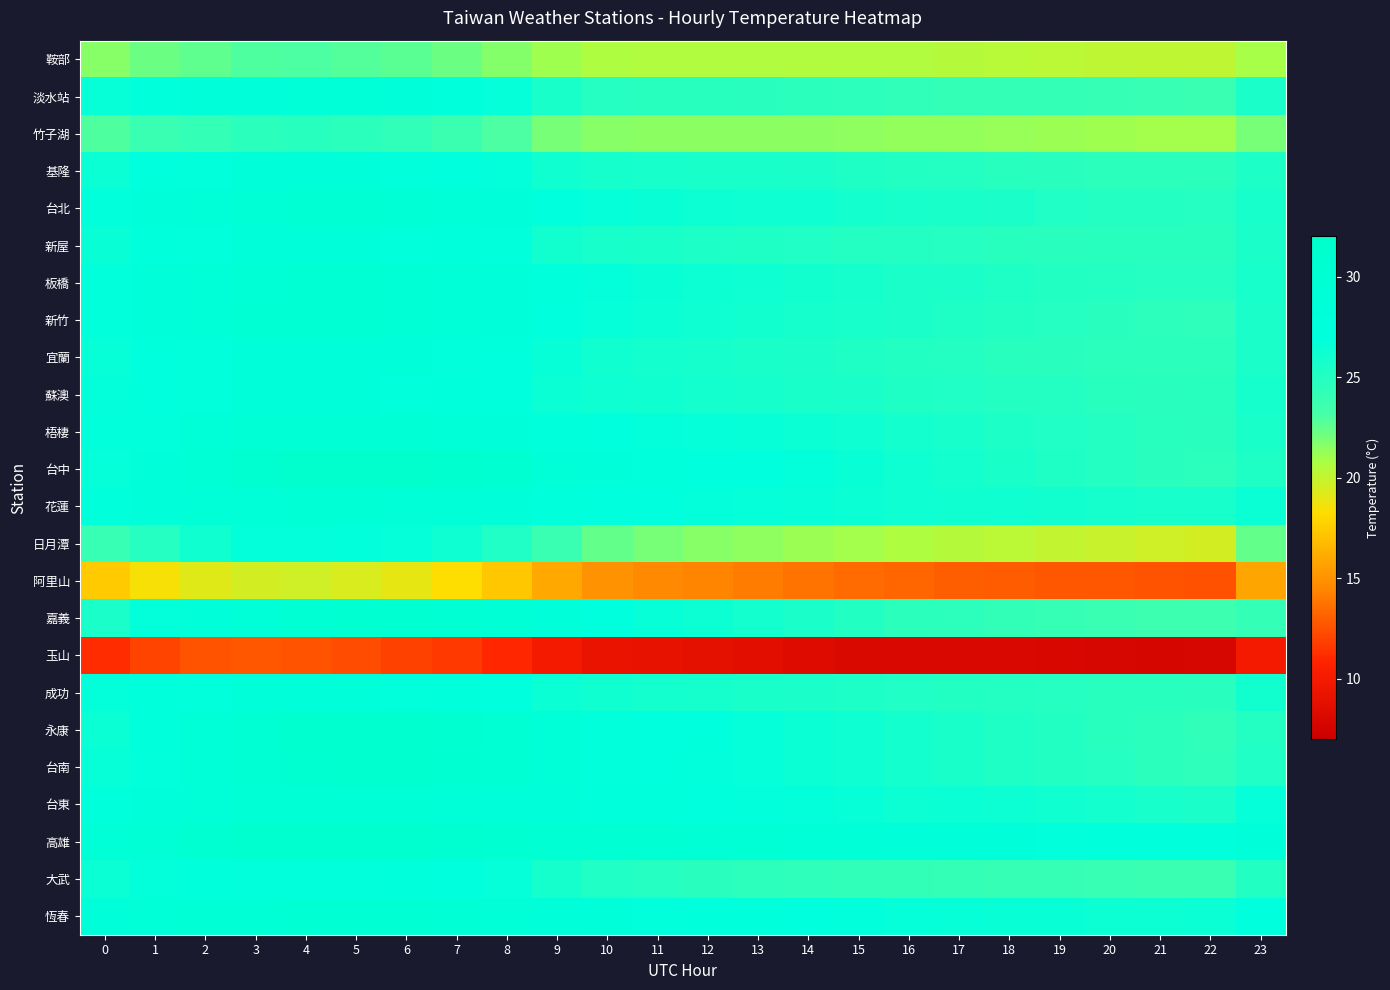

What is the total value across all series at 14?

580.6